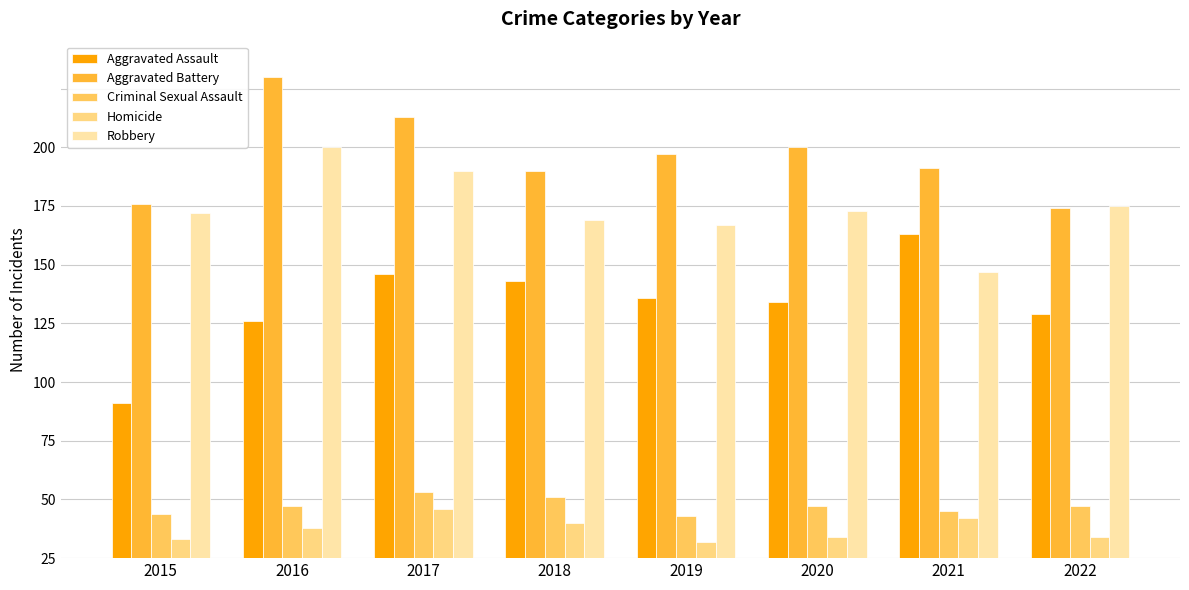

Is the value of Robbery at 2019 greater than the value of Homicide at 2018?

Yes